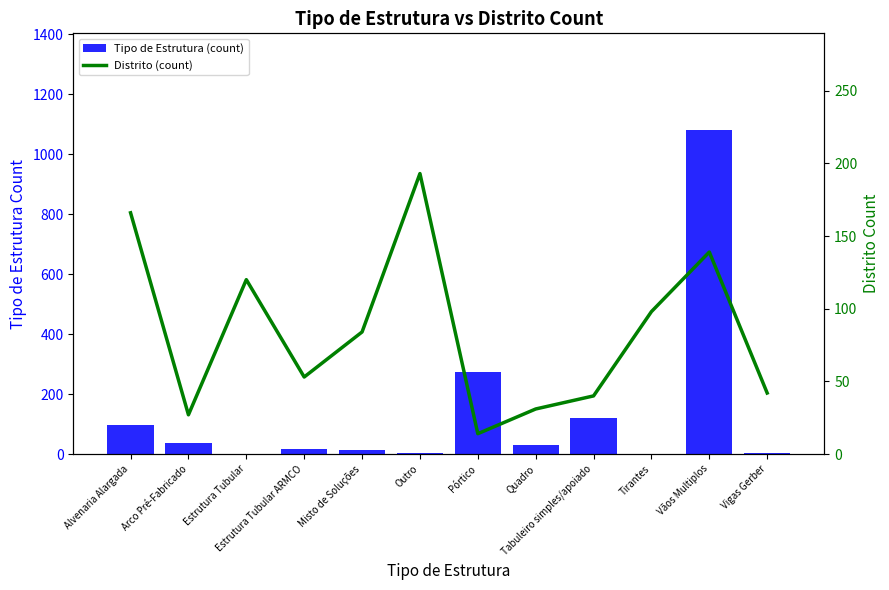

Between Misto de Soluções and Alvenaria Alargada, which is larger?

Alvenaria Alargada